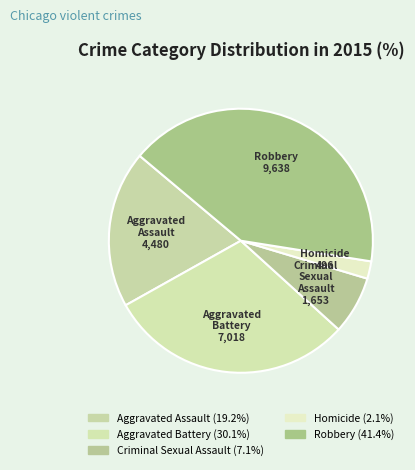

Do Aggravated Battery and Criminal Sexual Assault together represent more than half of the pie?

No